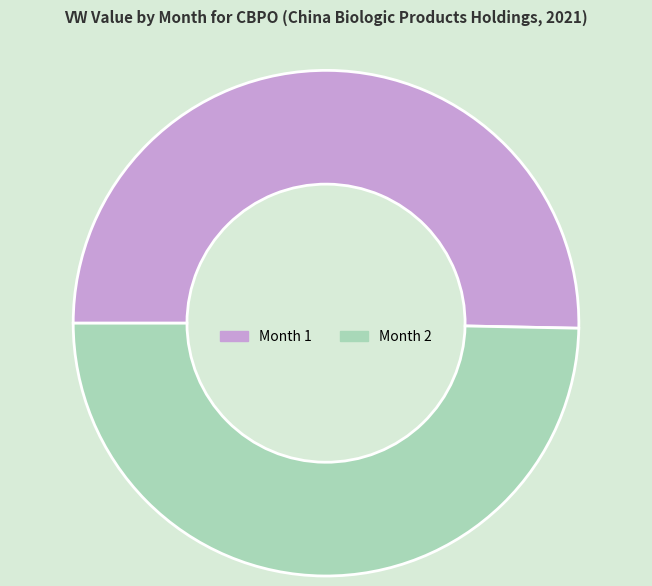

Combined, do Month 1 and Month 2 account for over 50%?

Yes